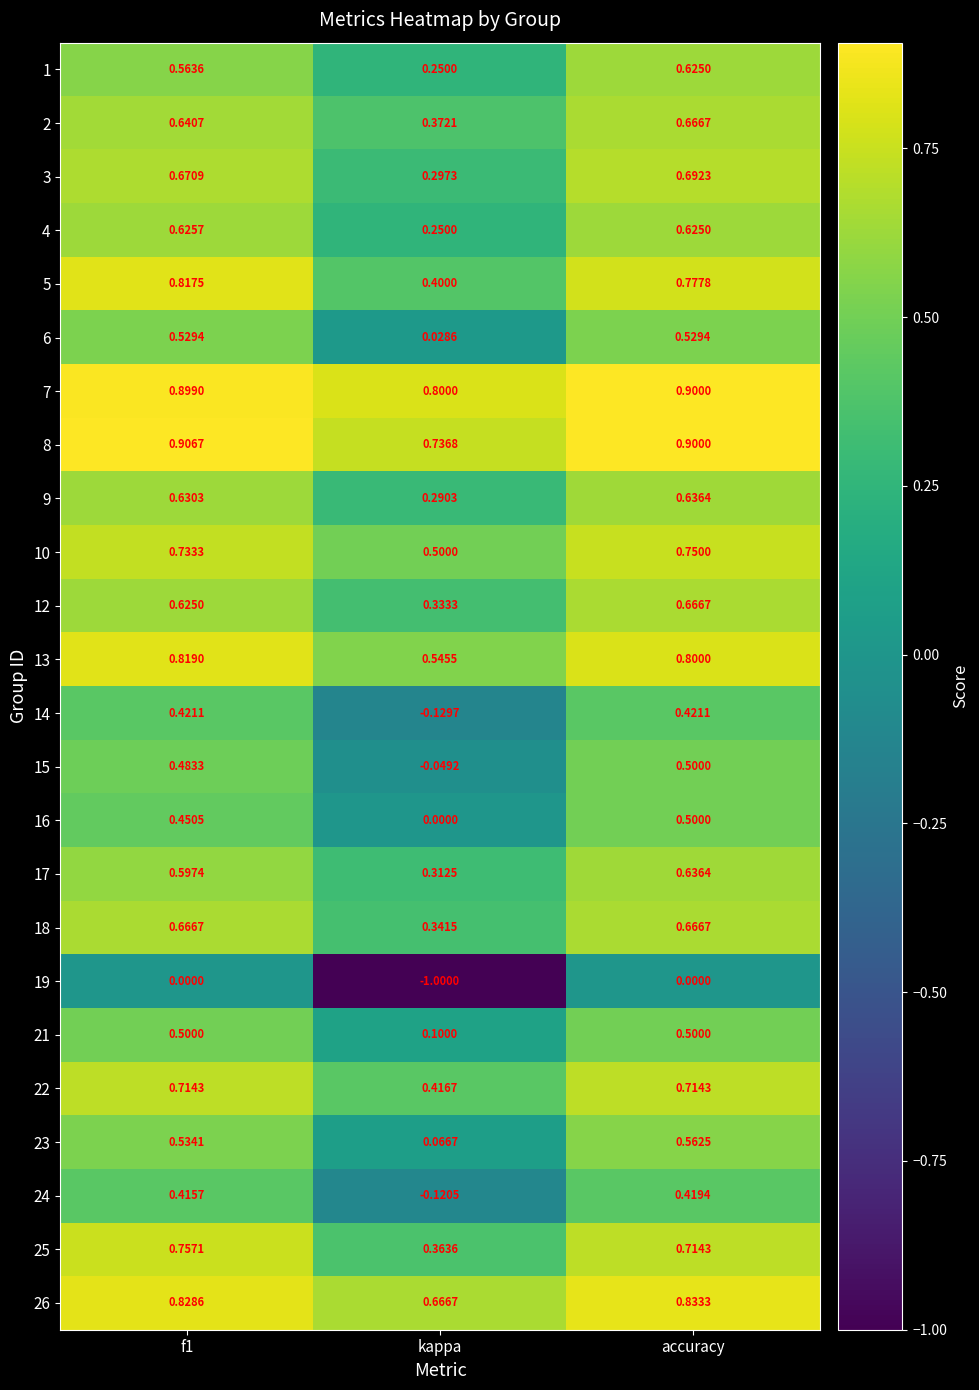

What is the total value across all series at accuracy?

15.0